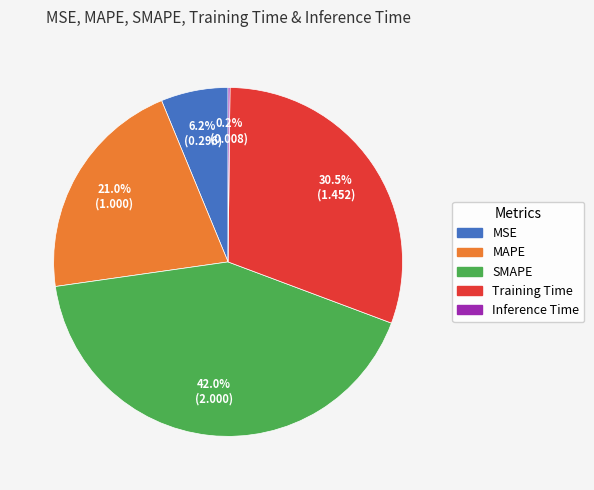

Is the sum of Training Time and SMAPE greater than half?

Yes